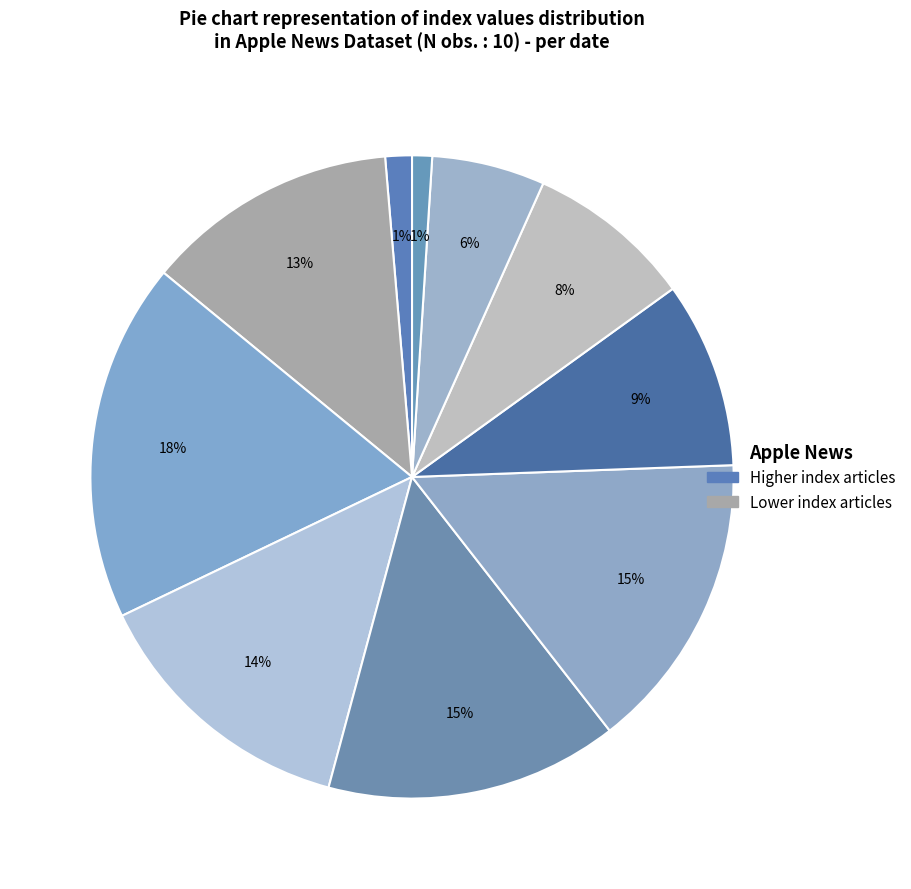

To the nearest percent, what is the average slice percentage?

10%